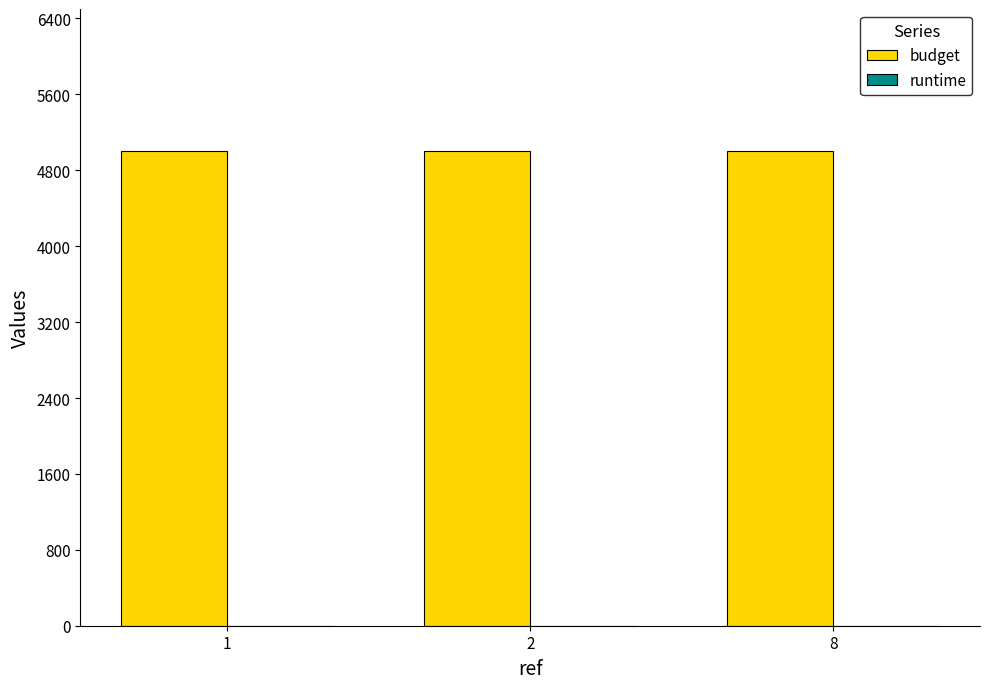

Which series has the largest total across all categories?

budget